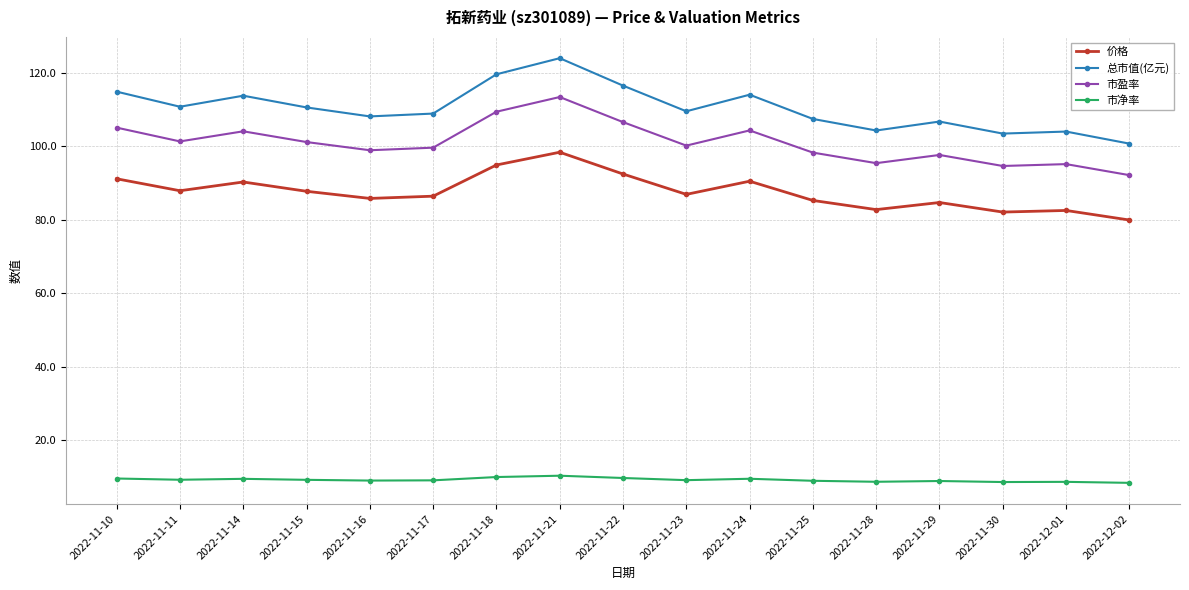

What is the label of the 12th point from the right?

2022-11-17